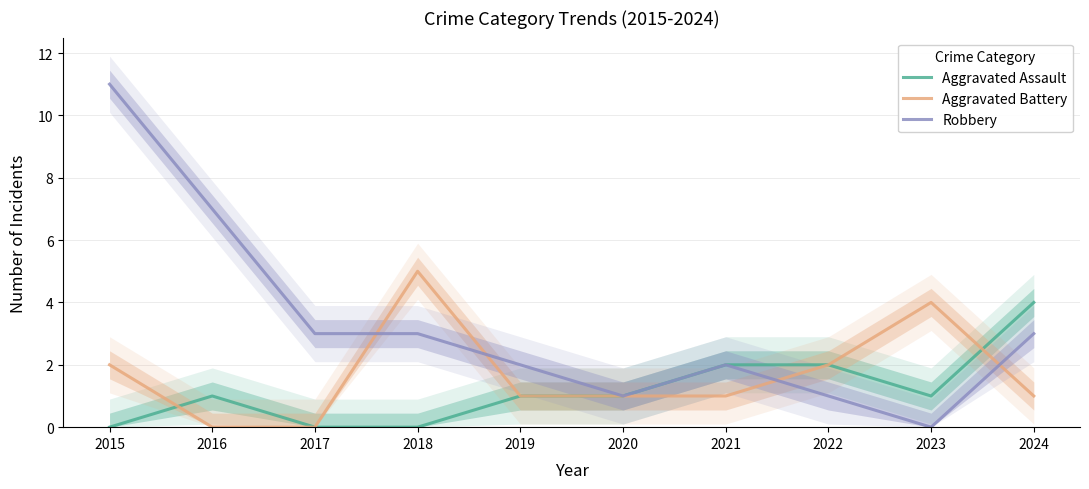

At 2017, list the series in order from largest to smallest.

Robbery, Aggravated Assault, Aggravated Battery